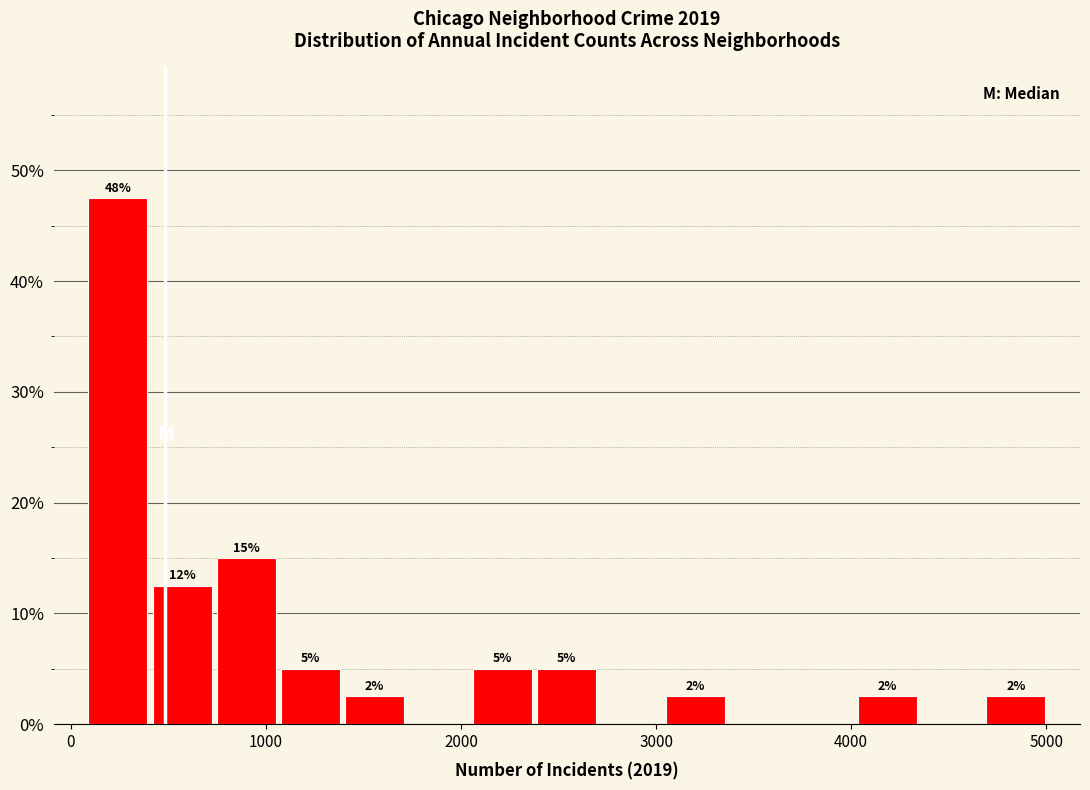

Around what value on the x-axis is the tallest bar? Give the approximate position of its centre, as read against the axis.

200